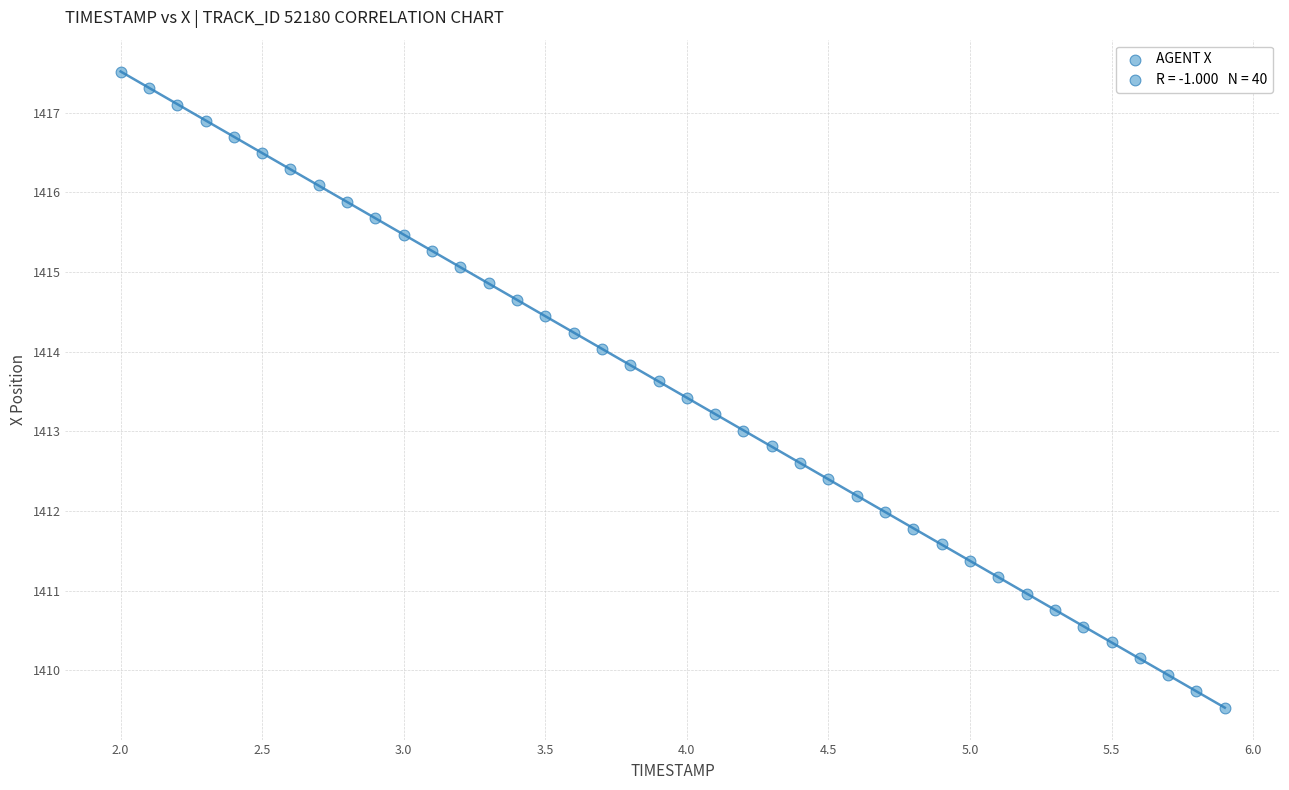

What is the range of Y values (max minus min)?

8.0